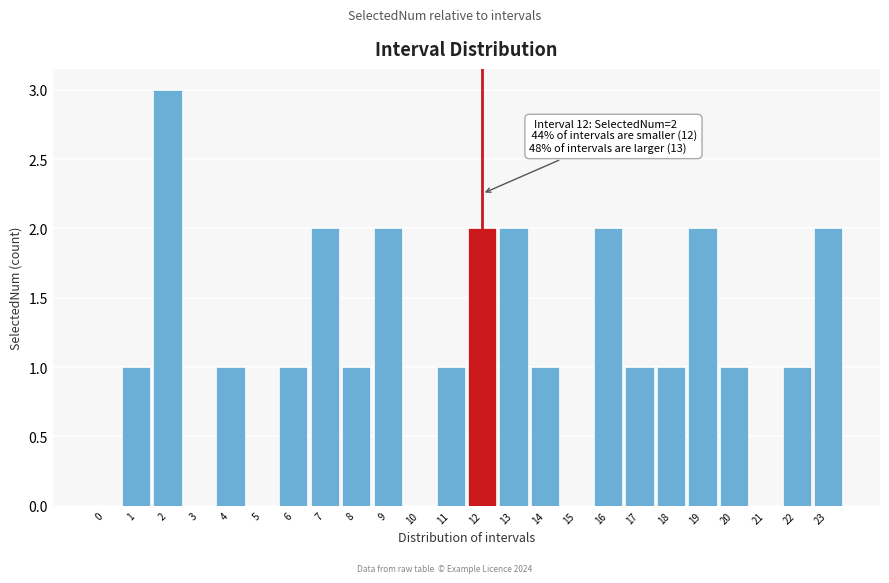

Reading right to left, list all the values displayed in this chart.

23=2	22=1	21=0	20=1	19=2	18=1	17=1	16=2	15=0	14=1	13=2	12=2	11=1	10=0	9=2	8=1	7=2	6=1	5=0	4=1	3=0	2=3	1=1	0=0